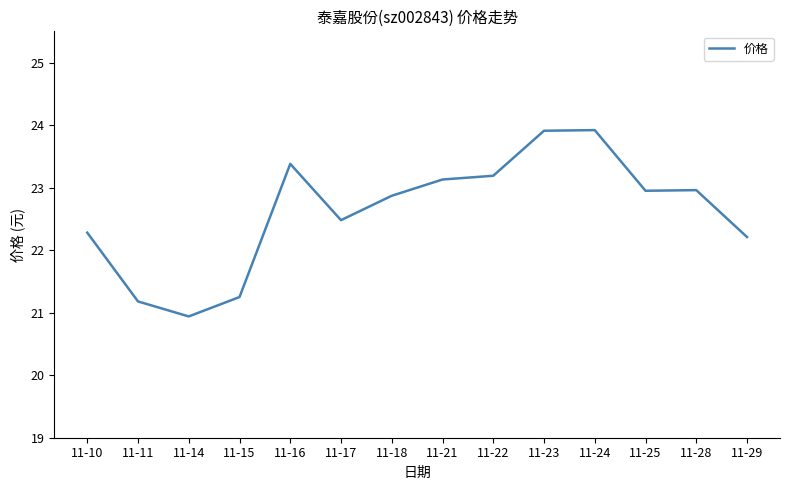

What value does the data have at 11-11?

21.2